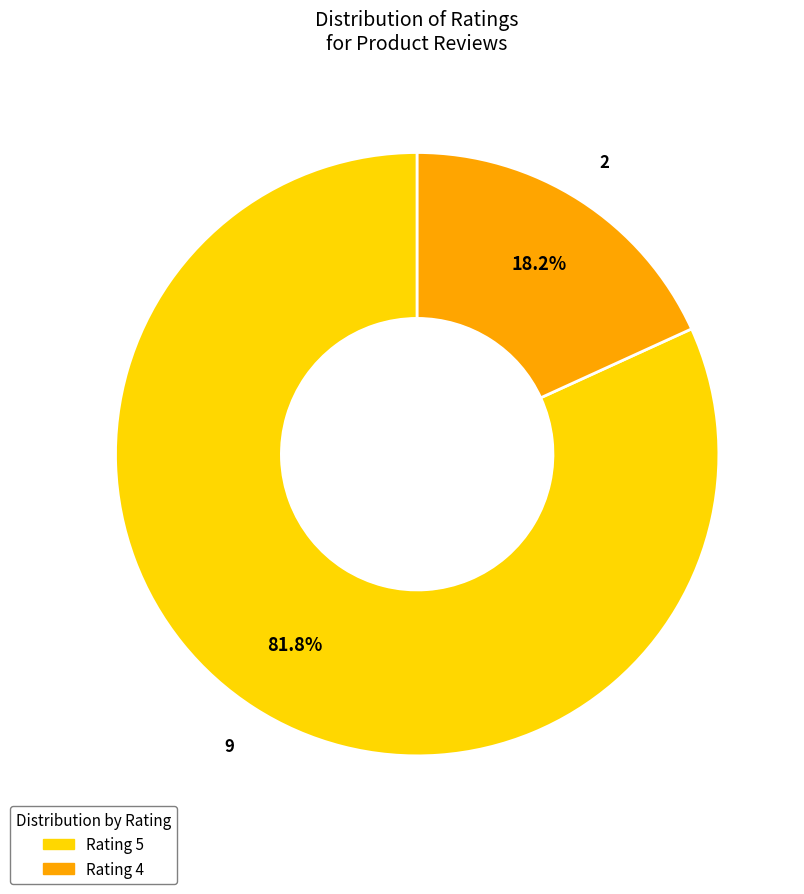

Is there any slice that represents more than half of the pie?

Yes